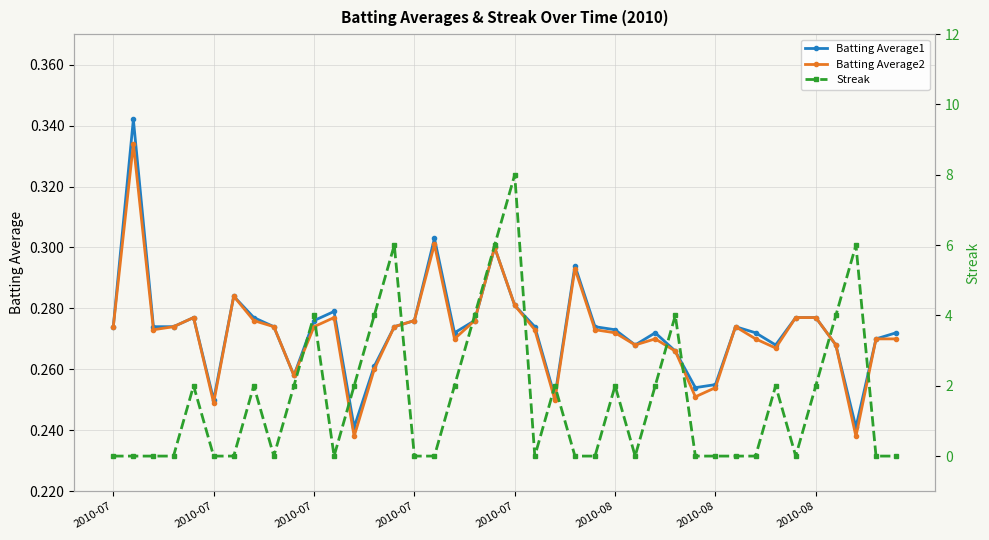

Reading left to right, list all the values displayed in this chart.

Batting Average1: 0.3	0.3	0.3	0.3	0.3	0.2	0.3	0.3	0.3	0.3	0.3	0.3	0.2	0.3	0.3	0.3	0.3	0.3	0.3	0.3	0.3	0.3	0.3	0.3	0.3	0.3	0.3	0.3	0.3	0.3	0.3	0.3	0.3	0.3	0.3	0.3	0.3	0.2	0.3	0.3
Batting Average2: 0.3	0.3	0.3	0.3	0.3	0.2	0.3	0.3	0.3	0.3	0.3	0.3	0.2	0.3	0.3	0.3	0.3	0.3	0.3	0.3	0.3	0.3	0.2	0.3	0.3	0.3	0.3	0.3	0.3	0.3	0.3	0.3	0.3	0.3	0.3	0.3	0.3	0.2	0.3	0.3
Streak: 0.0	0.0	0.0	0.0	2.0	0.0	0.0	2.0	0.0	2.0	4.0	0.0	2.0	4.0	6.0	0.0	0.0	2.0	4.0	6.0	8.0	0.0	2.0	0.0	0.0	2.0	0.0	2.0	4.0	0.0	0.0	0.0	0.0	2.0	0.0	2.0	4.0	6.0	0.0	0.0